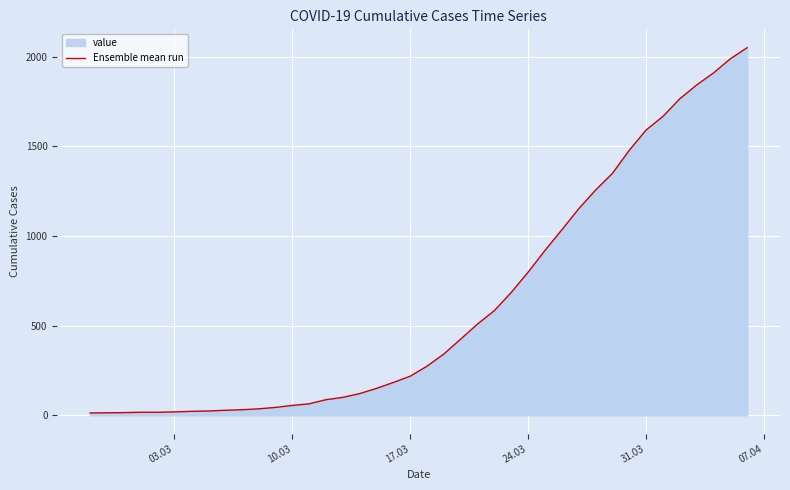

What is the greatest value displayed?

2049